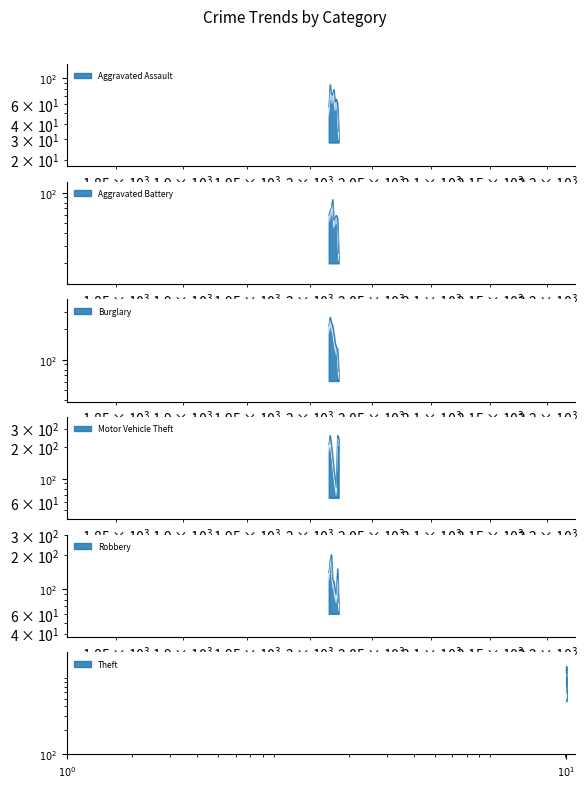

What are all the series names shown in the legend?

Aggravated Assault, Aggravated Battery, Burglary, Motor Vehicle Theft, Robbery, Theft